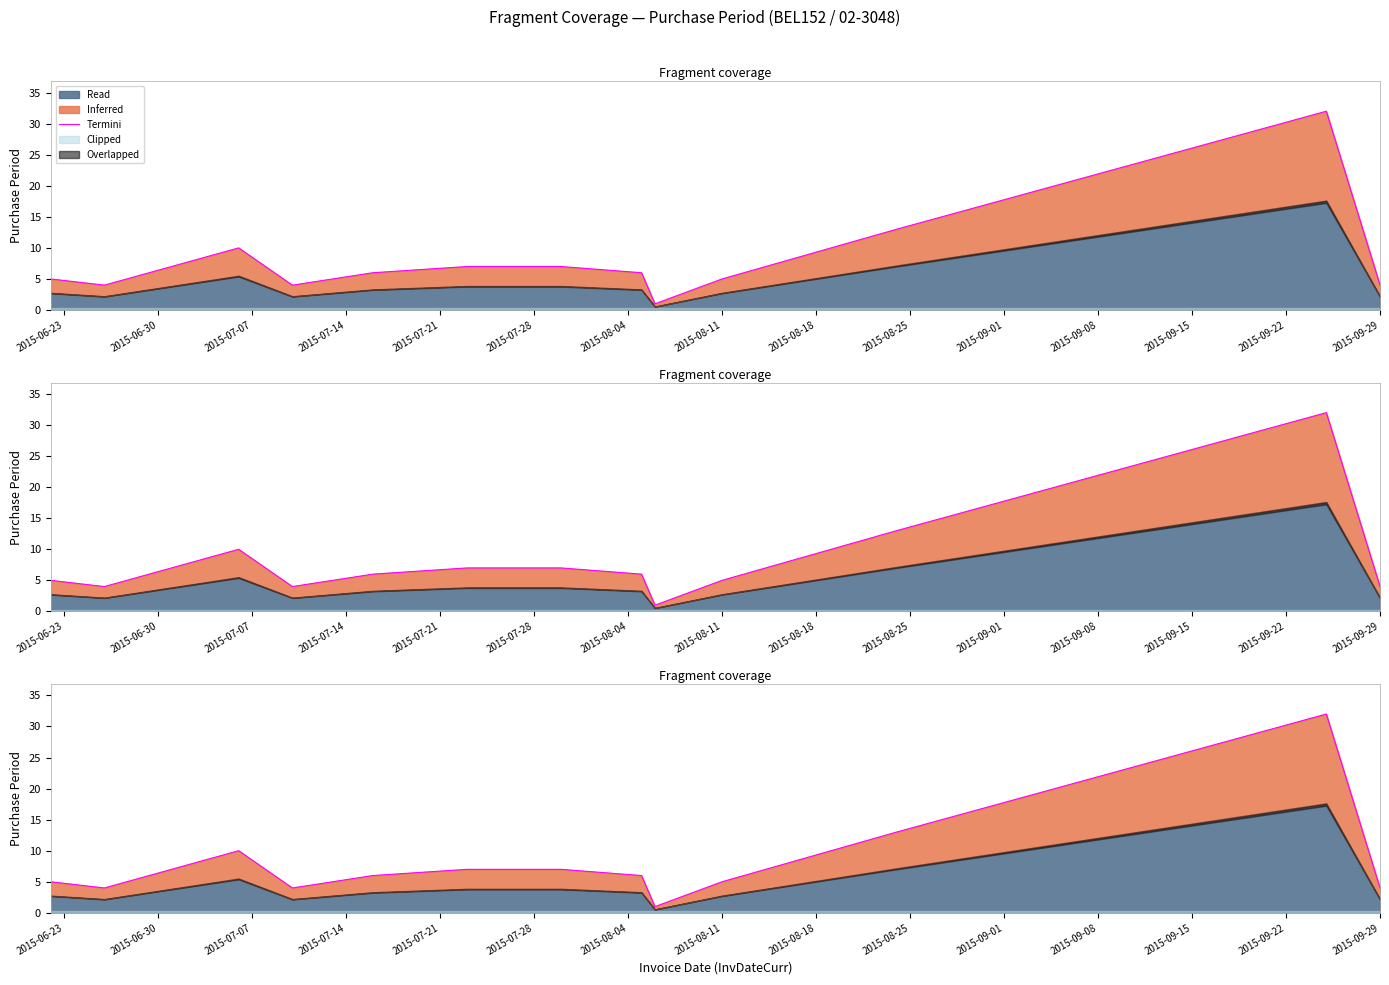

What is the maximum value shown in the chart?

32